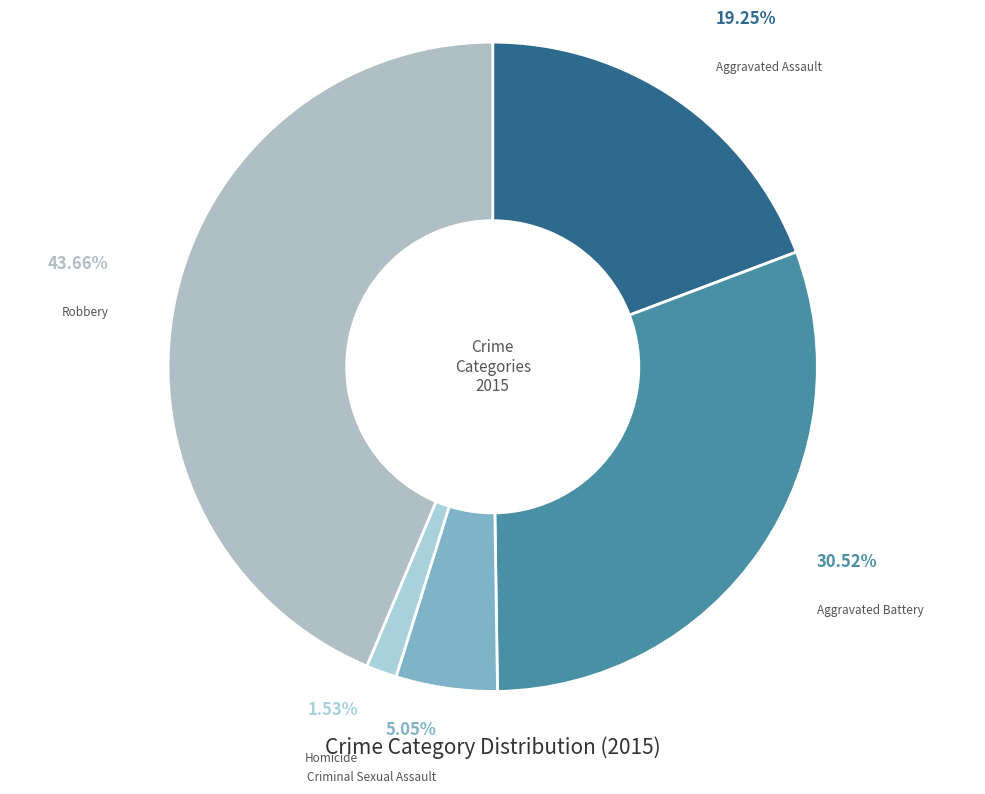

How many slices are in this pie chart?

5